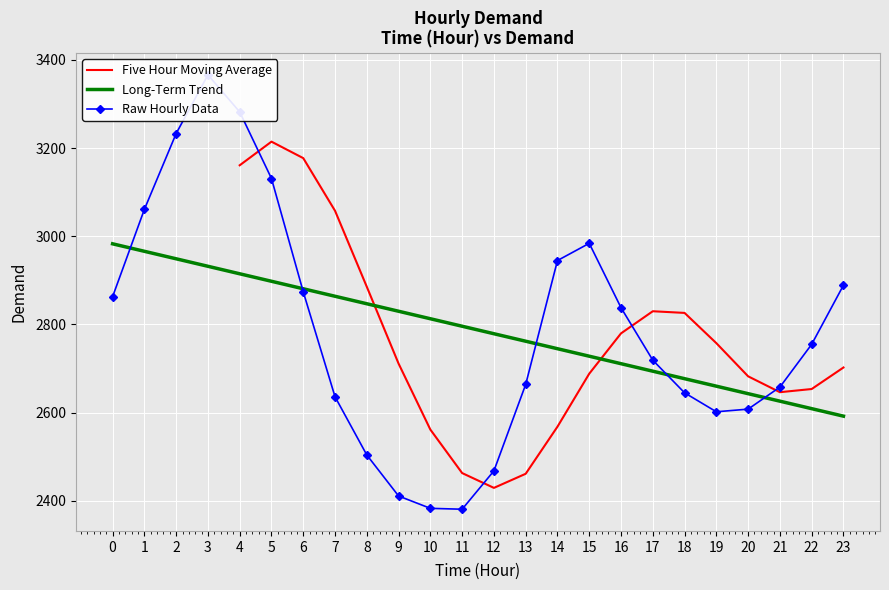

What is the highest value of the Five Hour Moving Average series?

3214.6